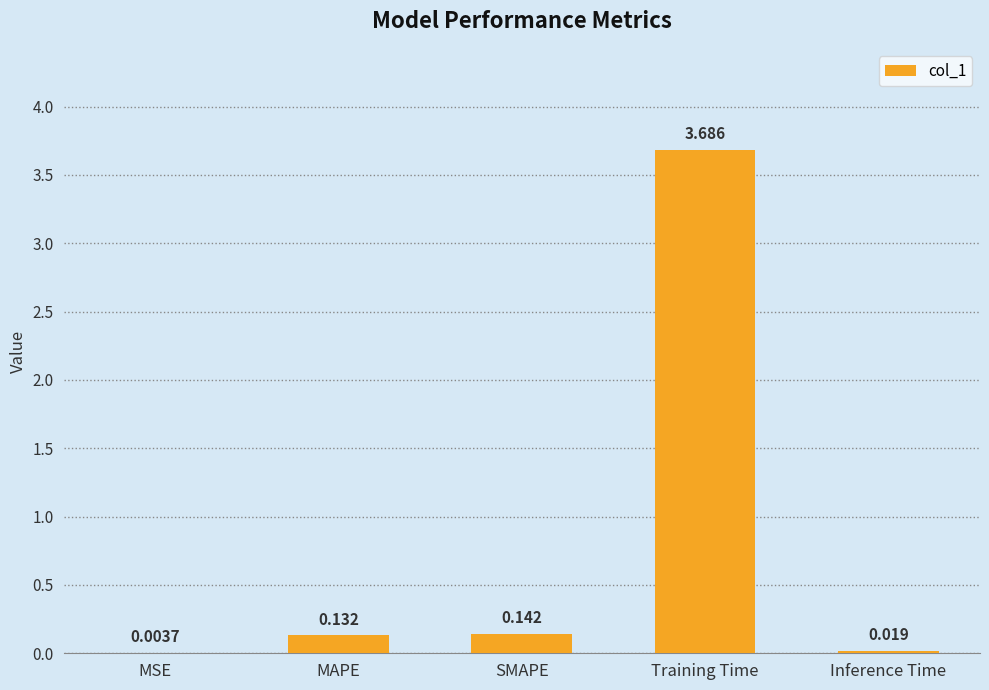

At which label is the value closest to 1?

SMAPE